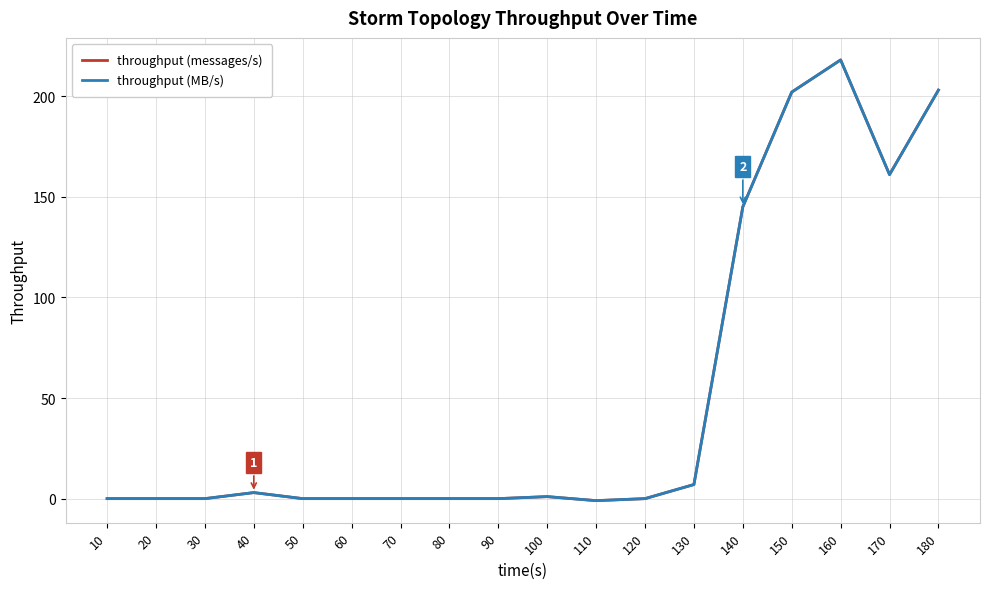

Does the chart have visible grid lines?

Yes